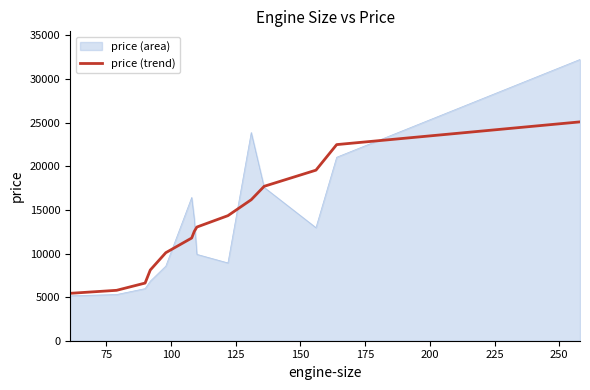

Which series has the widest spread of values?

price (area)